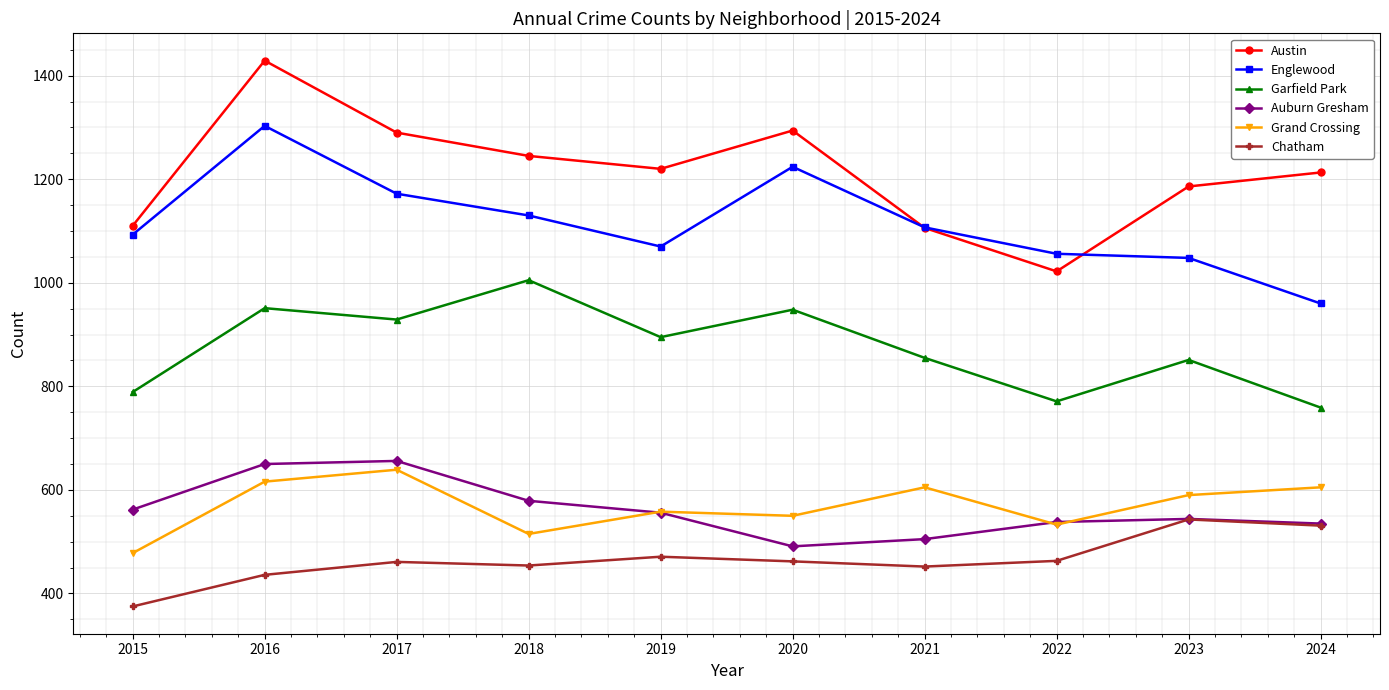

Which series has the widest spread of values?

Austin